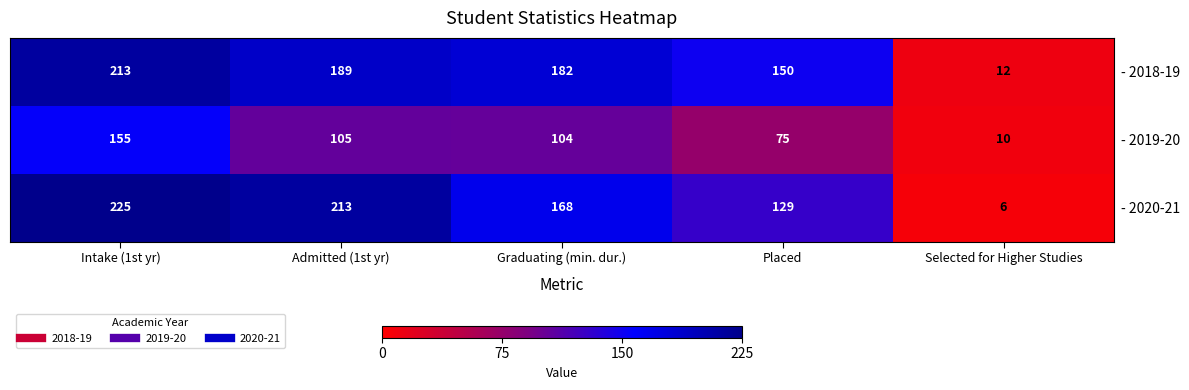

What is the sum of all - 2019-20 values?

449